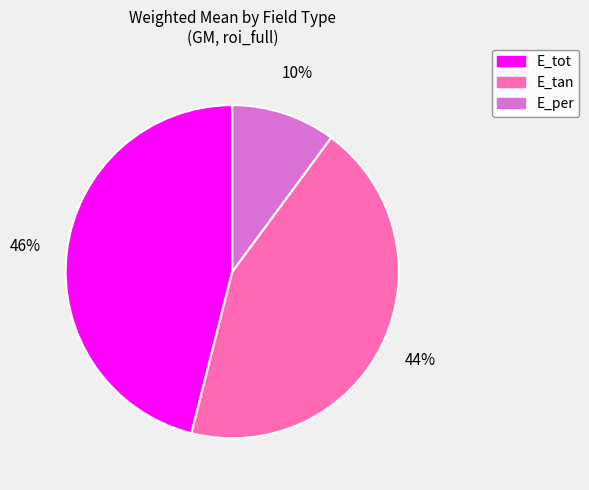

To the nearest percent, what portion does E_per represent?

10%